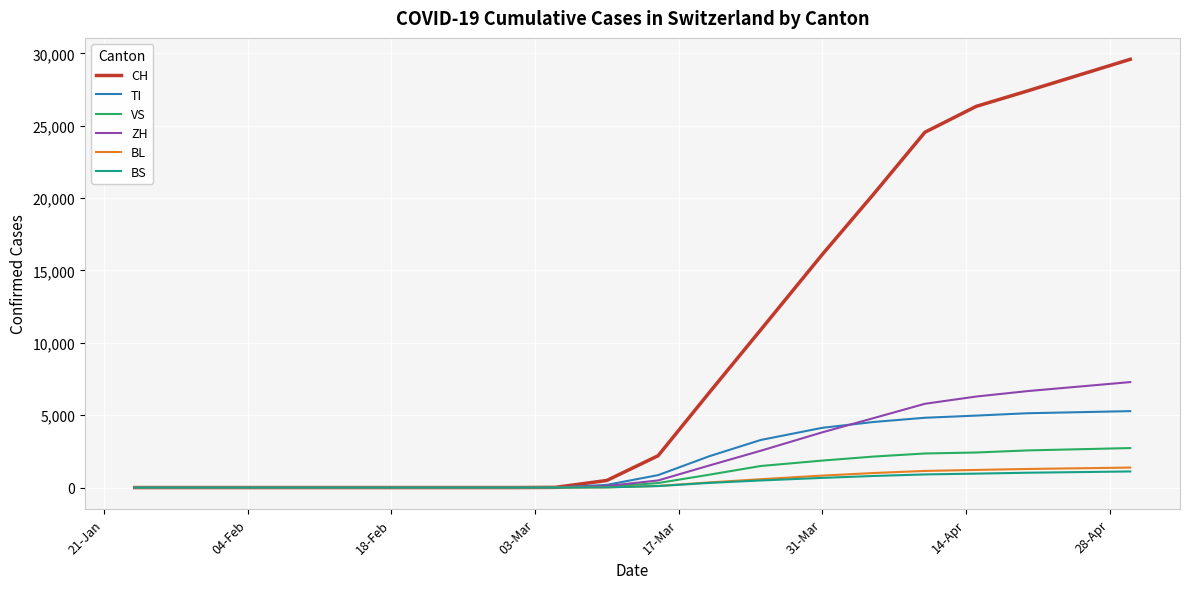

Which series has the largest range (max minus min)?

CH